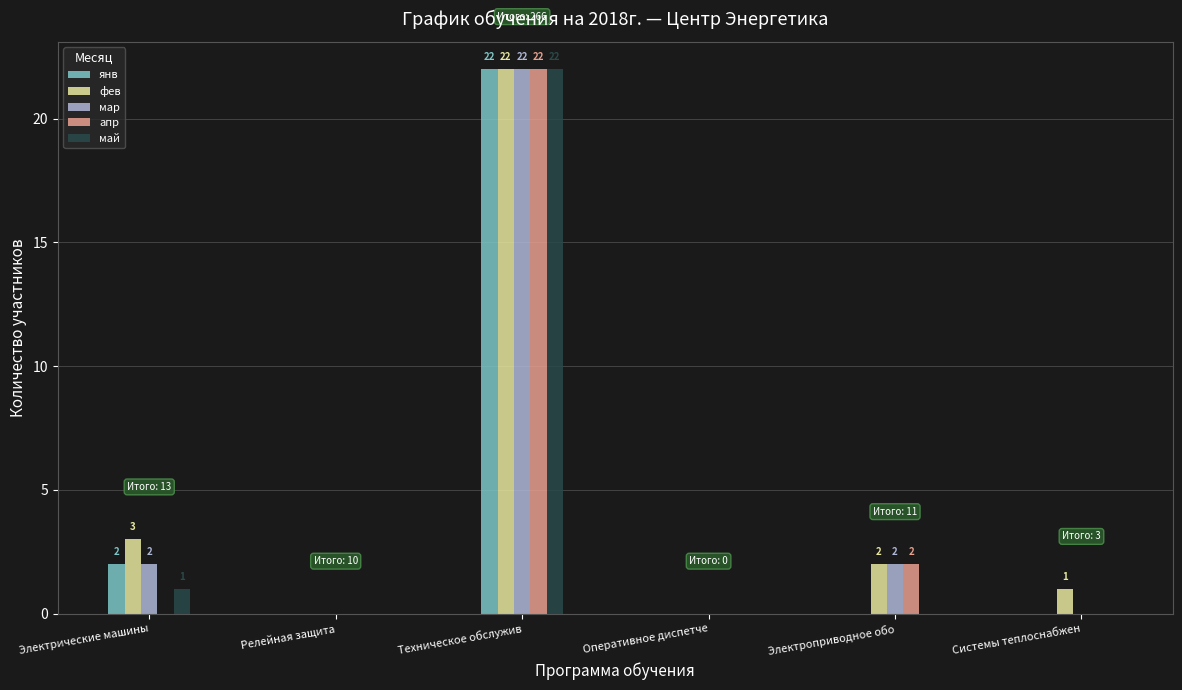

Read the май value at Техническое обслужив, to the nearest 10.

20